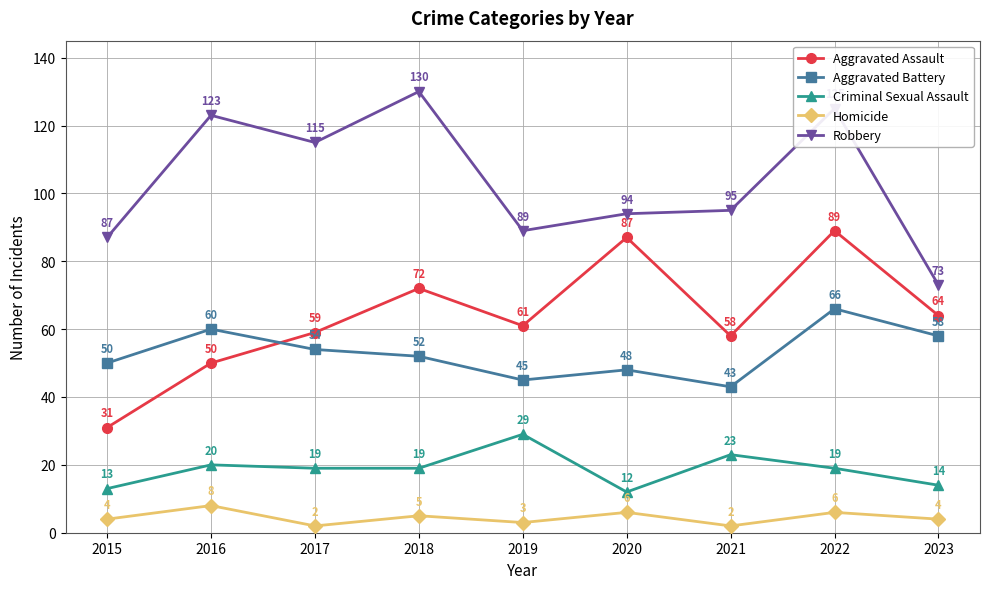

Is the value of Aggravated Battery at 2019 greater than the value of Criminal Sexual Assault at 2015?

Yes